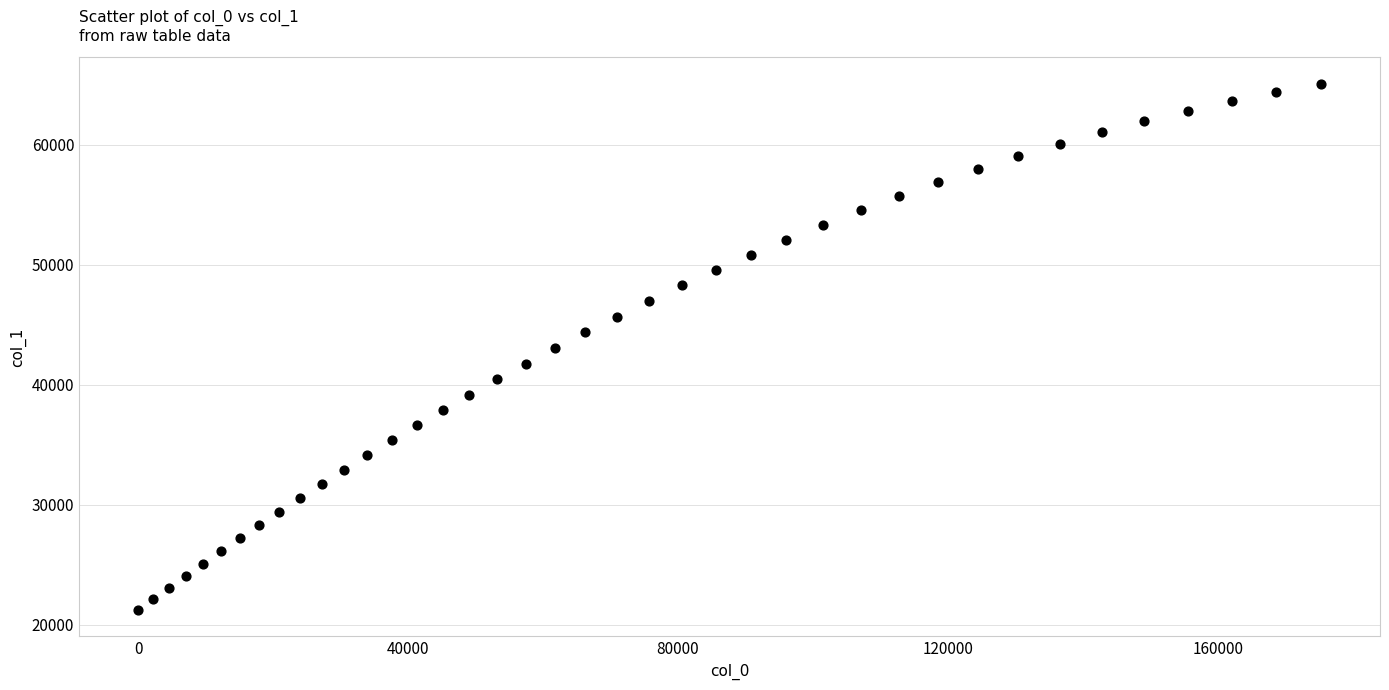

What is the range of X values (max minus min)?

175289.6